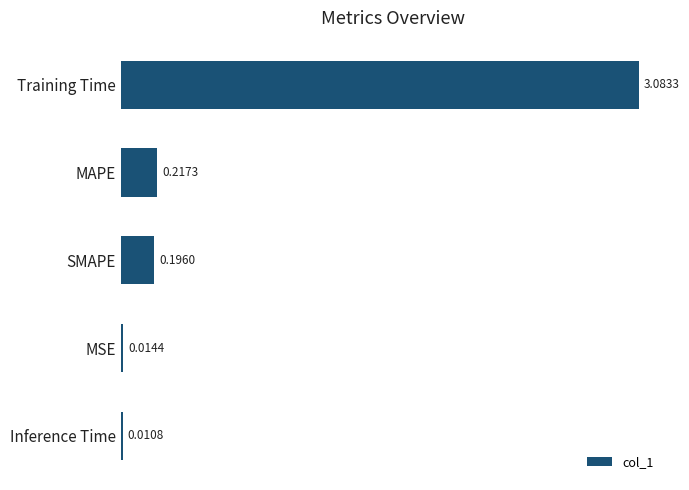

Between Training Time and MSE, which is larger?

Training Time